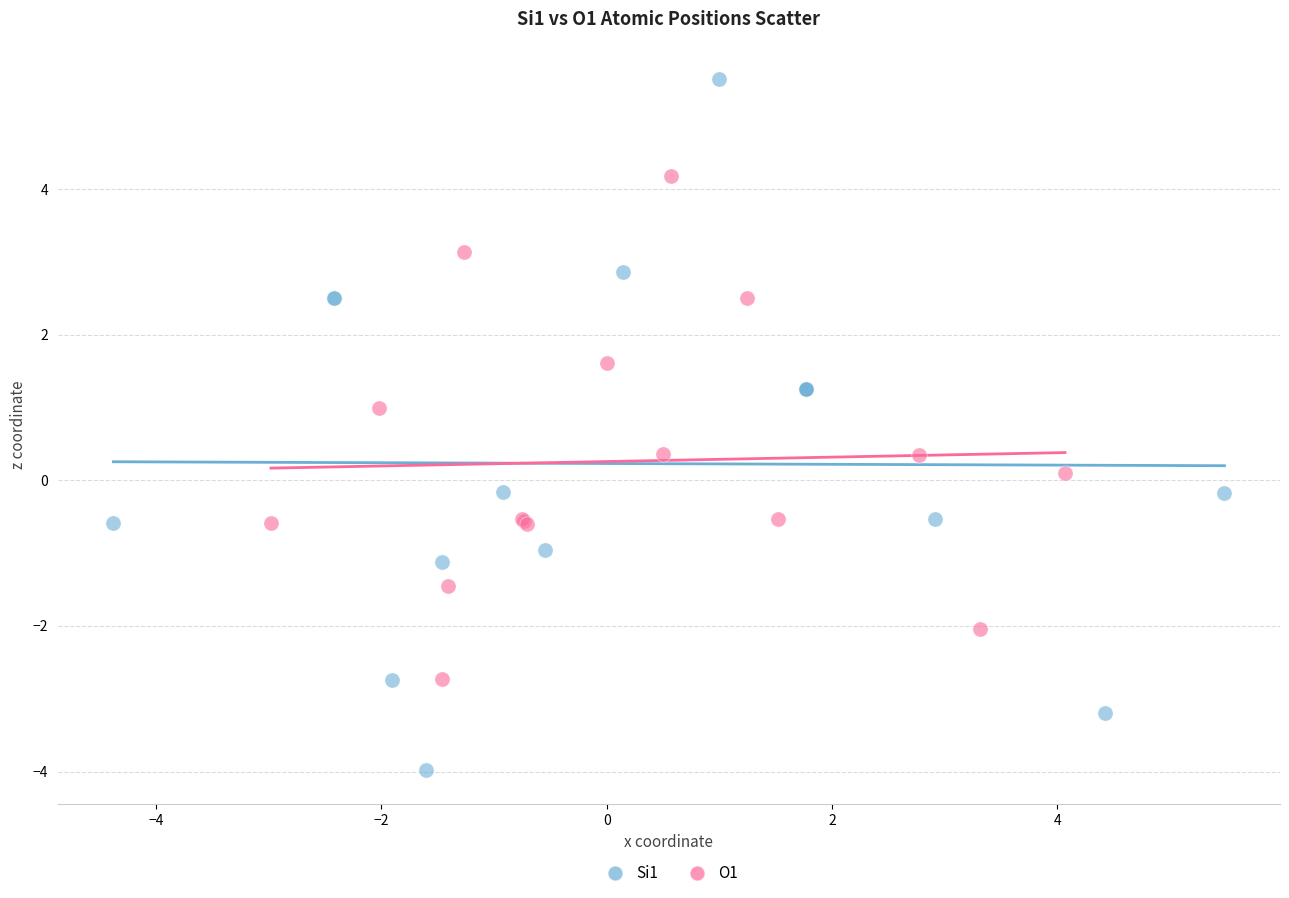

Which series reaches the minimum Y coordinate?

Si1